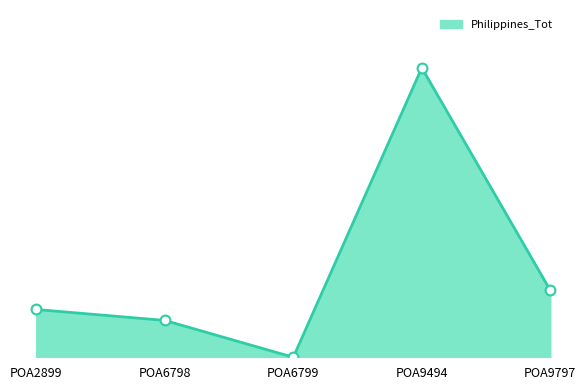

Which has a higher value, POA6799 or POA2899?

POA2899